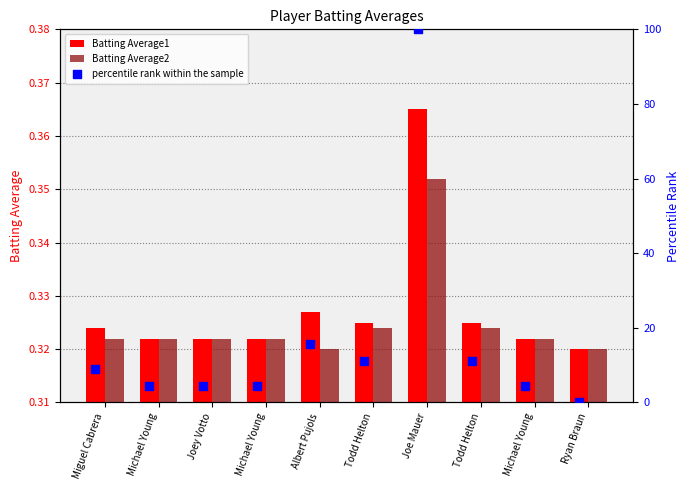

What are all the series names shown in the legend?

Batting Average1, Batting Average2, percentile rank within the sample